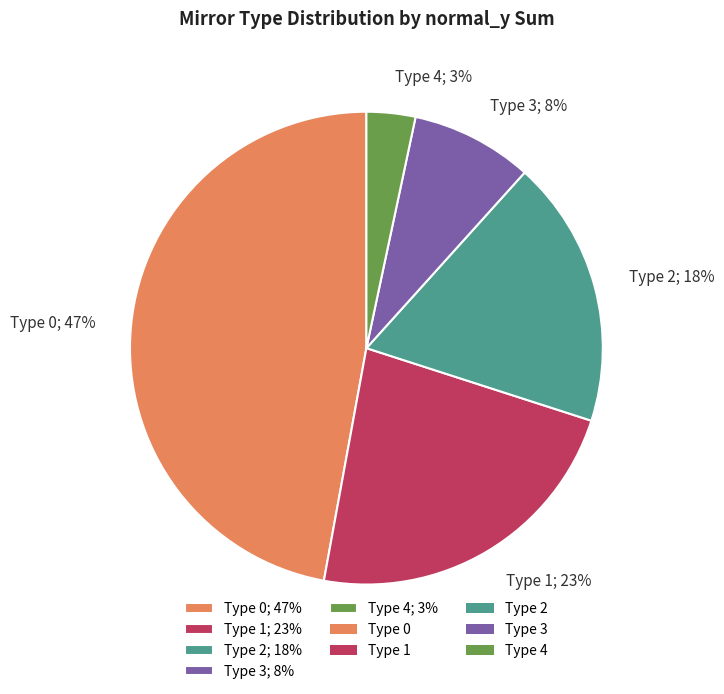

Is there a majority slice in this chart?

No